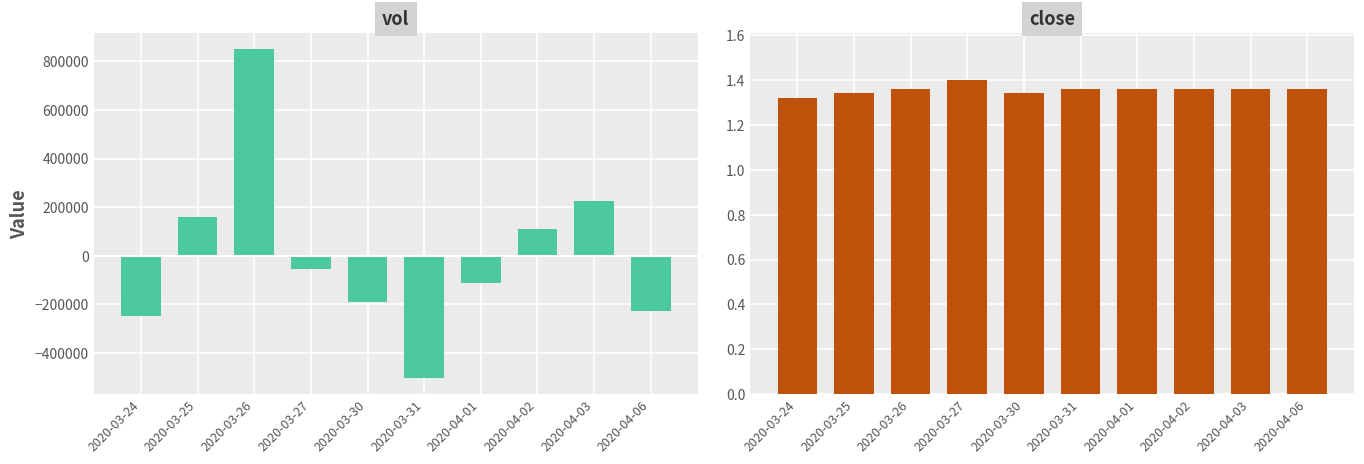

What is the sum of the close values at 2020-04-06 and 2020-03-31?

2.7